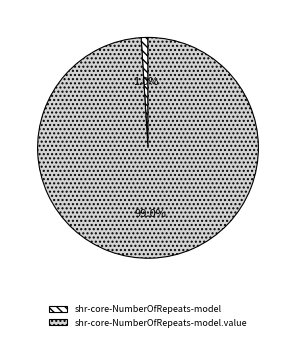

Do shr-core-NumberOfRepeats-model.value and shr-core-NumberOfRepeats-model together represent more than half of the pie?

Yes